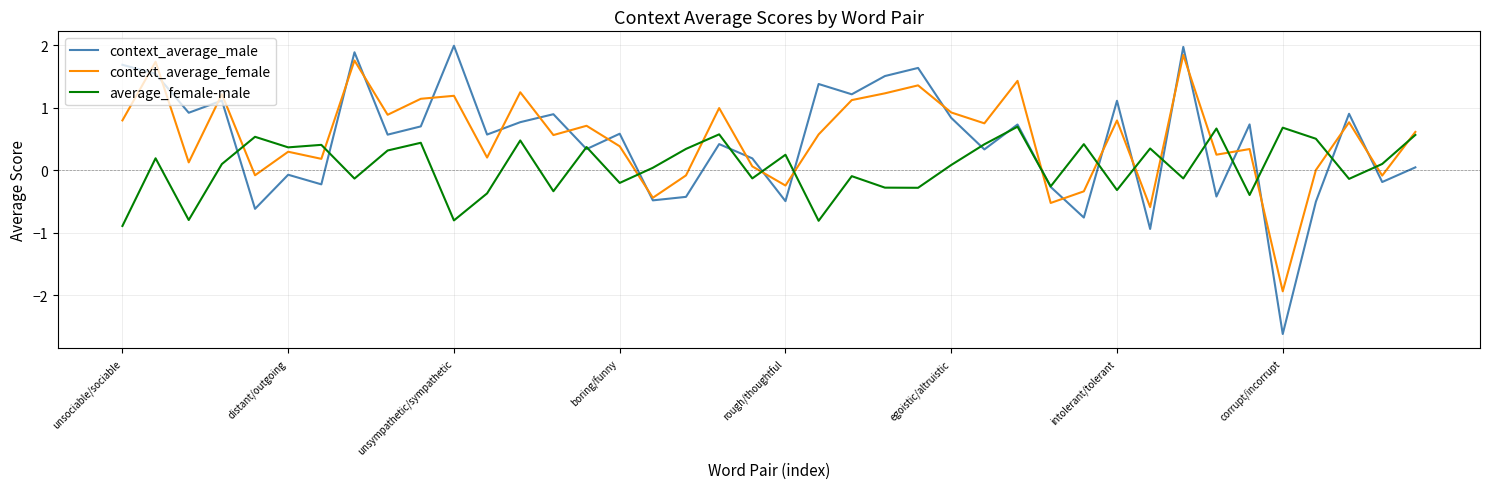

What are all the series names shown in the legend?

context_average_male, context_average_female, average_female-male